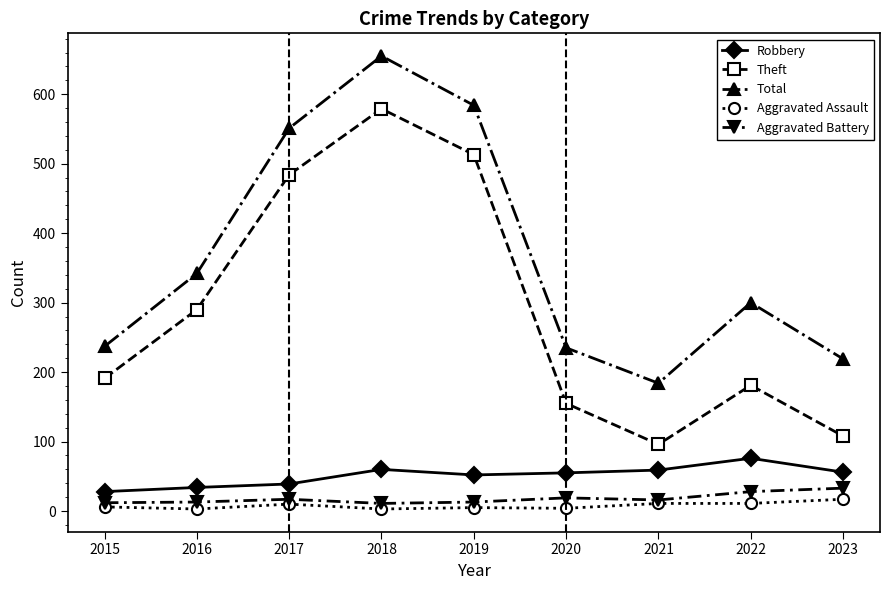

Is this an area chart (filled region under the line)?

No